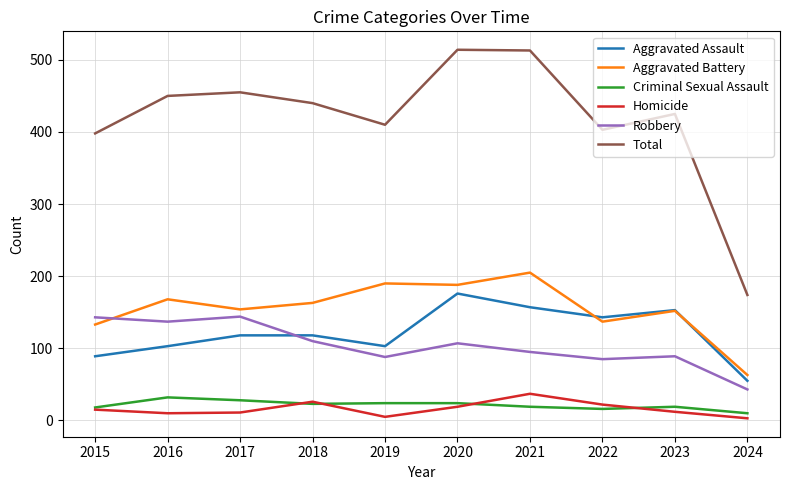

What is the greatest value displayed?

514